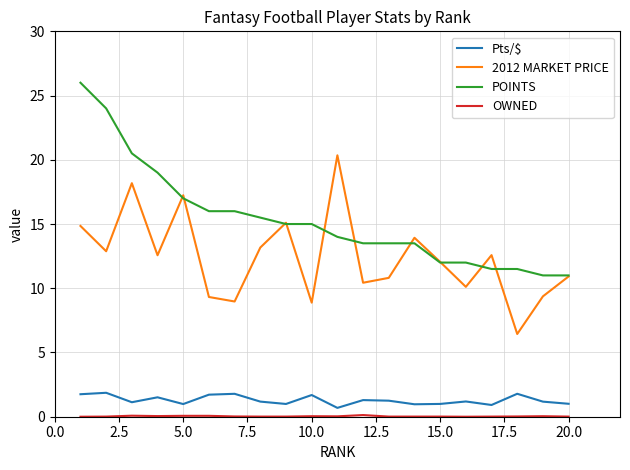

True or false: Pts/$ and 2012 MARKET PRICE cross at least once.

False